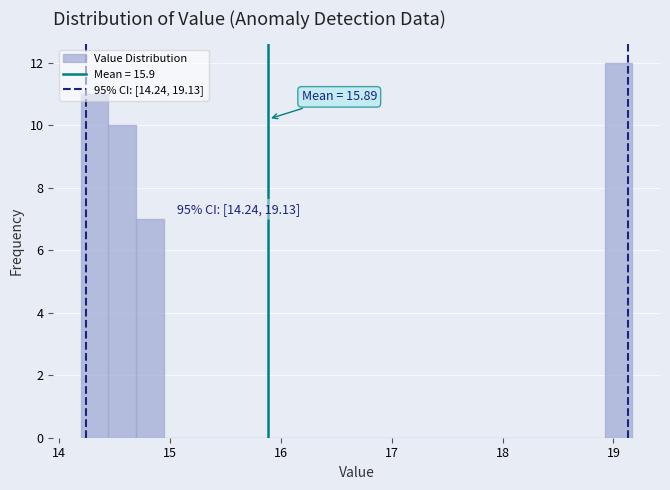

Around what value on the x-axis is the tallest bar? Give the approximate position of its centre, as read against the axis.

19.0